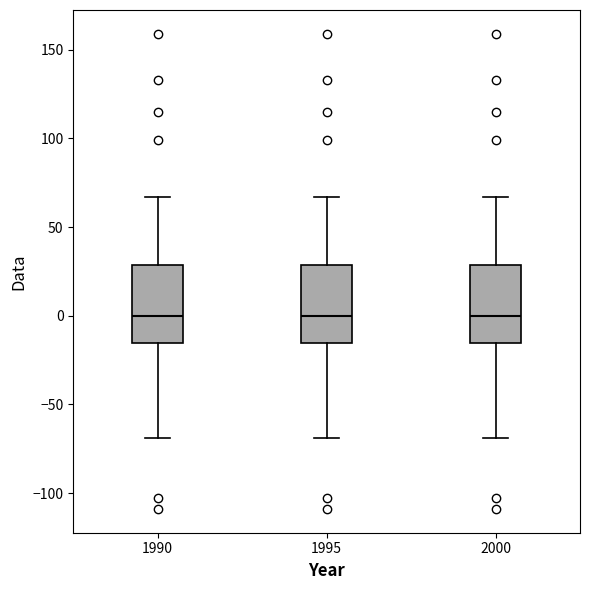

Where does the upper whisker of the box at x = 1995 end on the y-axis? The values are not printed on the chart, so give them approximately, as read against the axis.

65